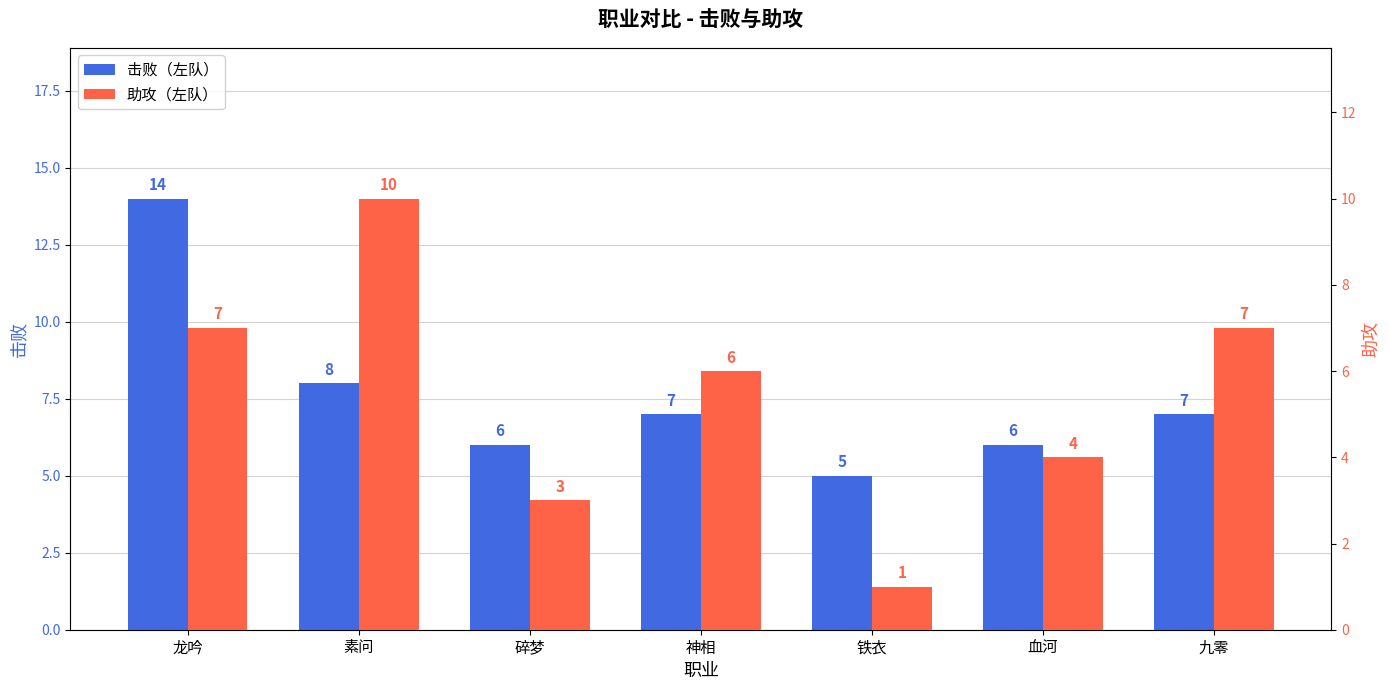

How many data points in 击败（左队） are above 7?

2